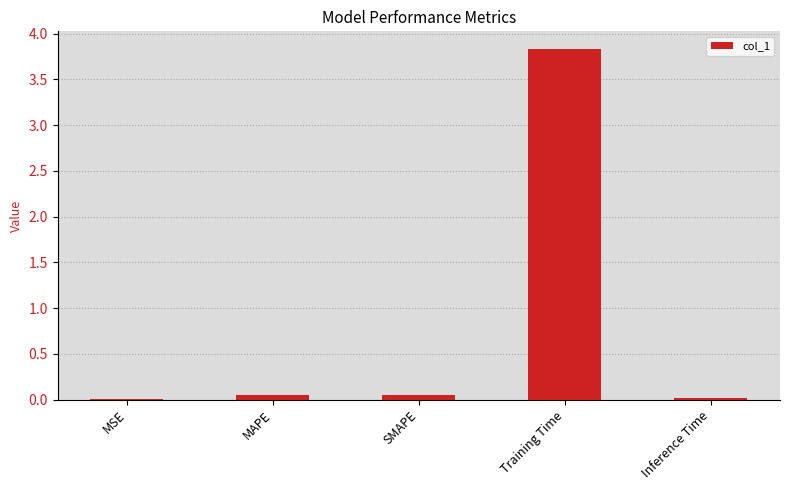

Which label corresponds to the largest value in the chart?

Training Time